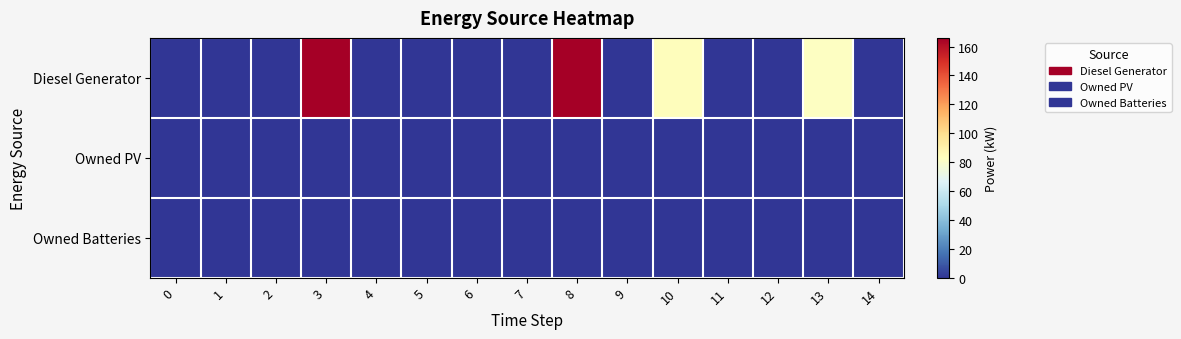

Which series has the largest total across all categories?

Diesel Generator